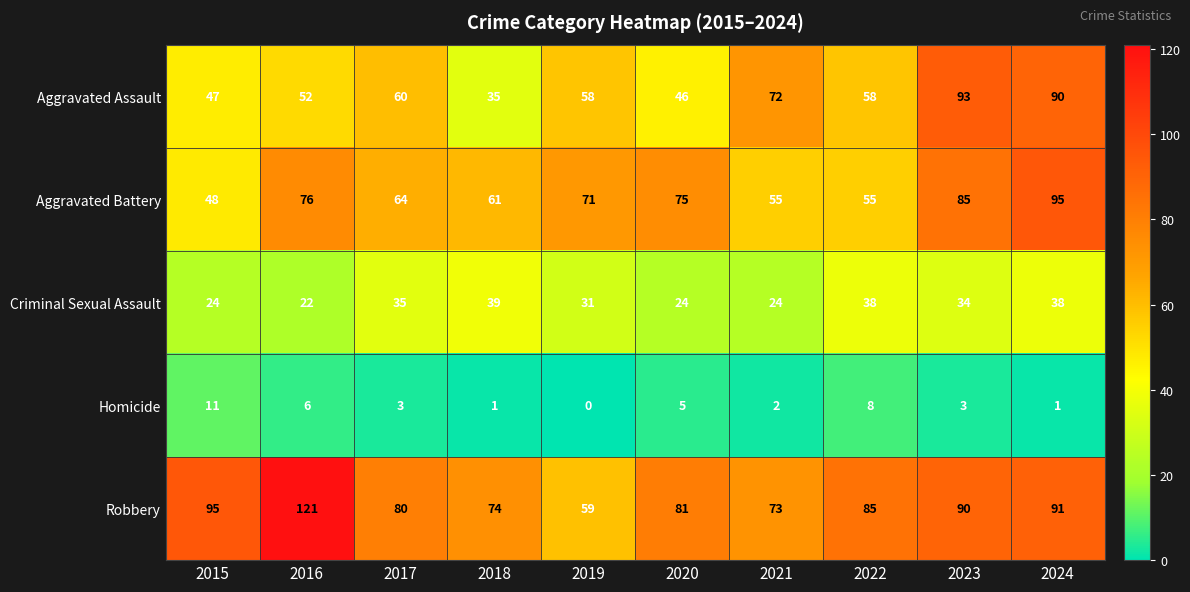

At 2015, list the series in order from smallest to largest.

Homicide, Criminal Sexual Assault, Aggravated Assault, Aggravated Battery, Robbery